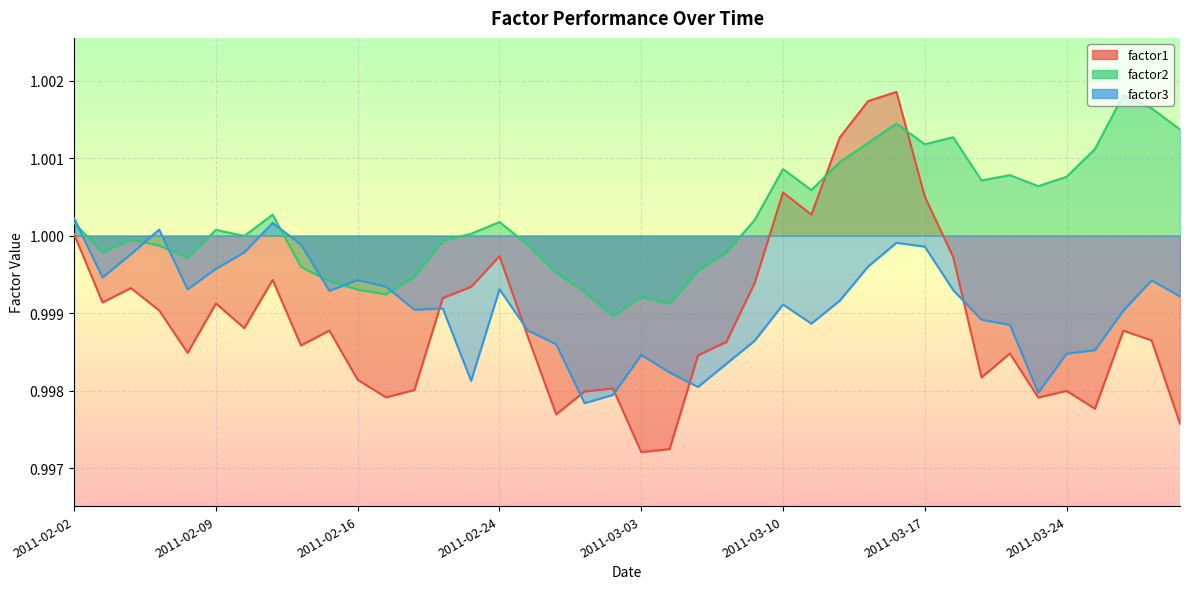

Rank the series at 2011-02-15 from highest to lowest value.

factor2, factor3, factor1